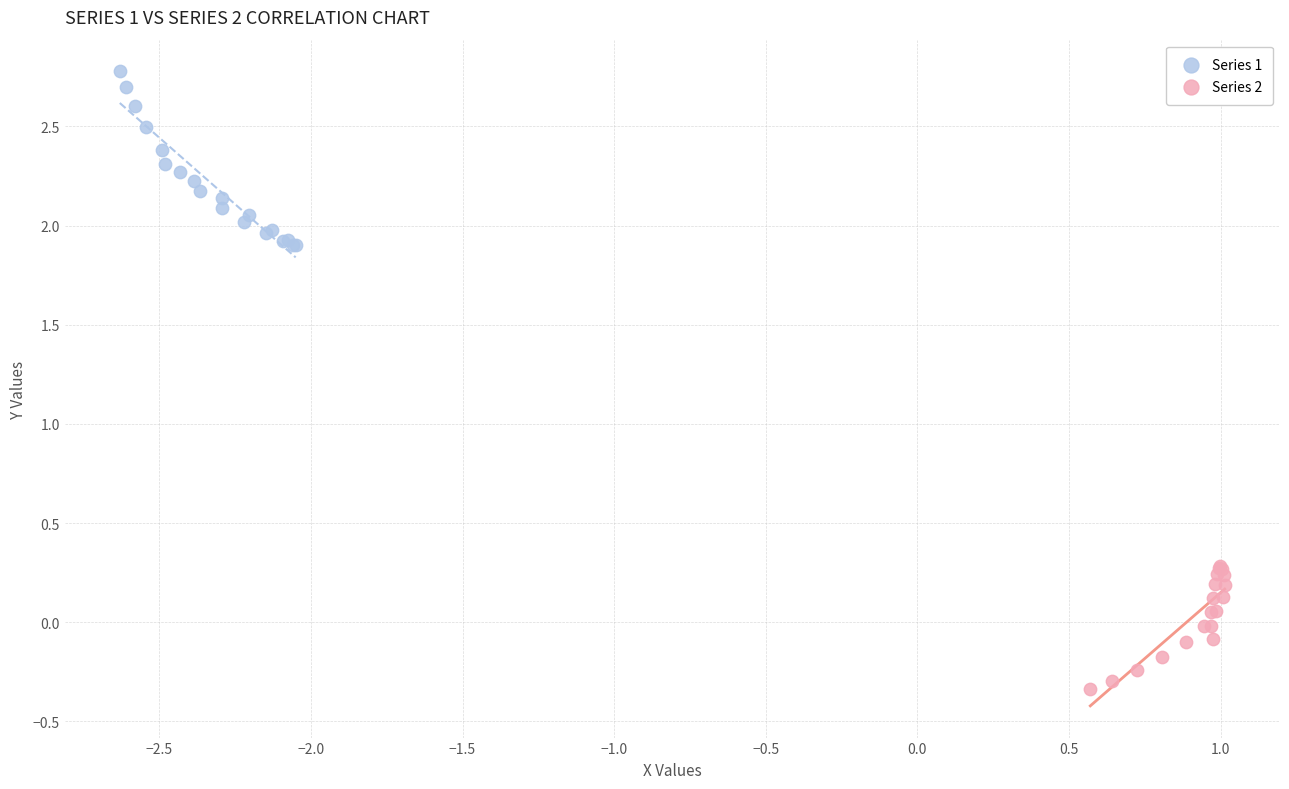

Which series contains the lowest Y value?

Series 2